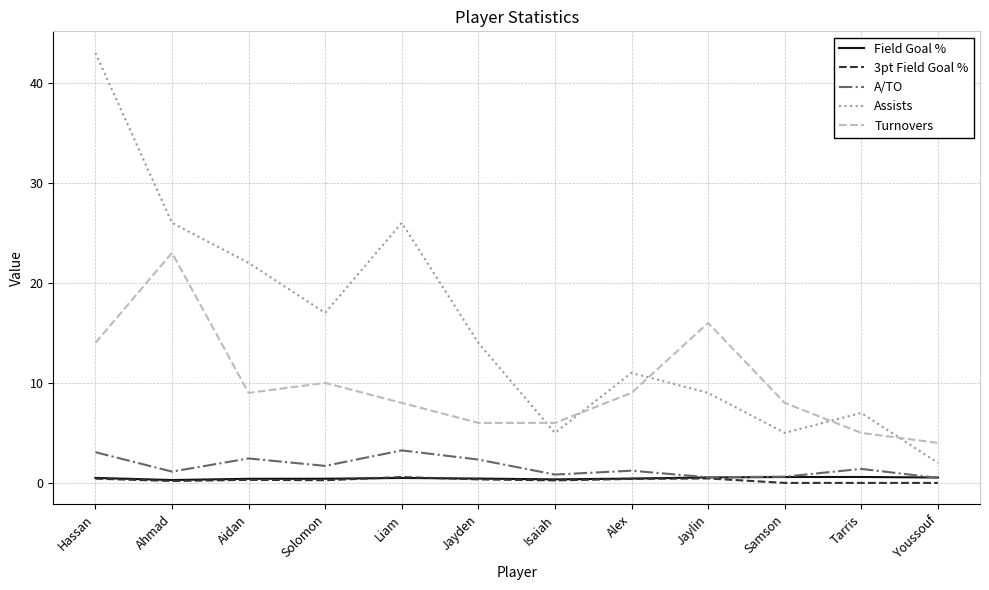

What is the difference between the second highest and minimum values in the Turnovers series?

12.0